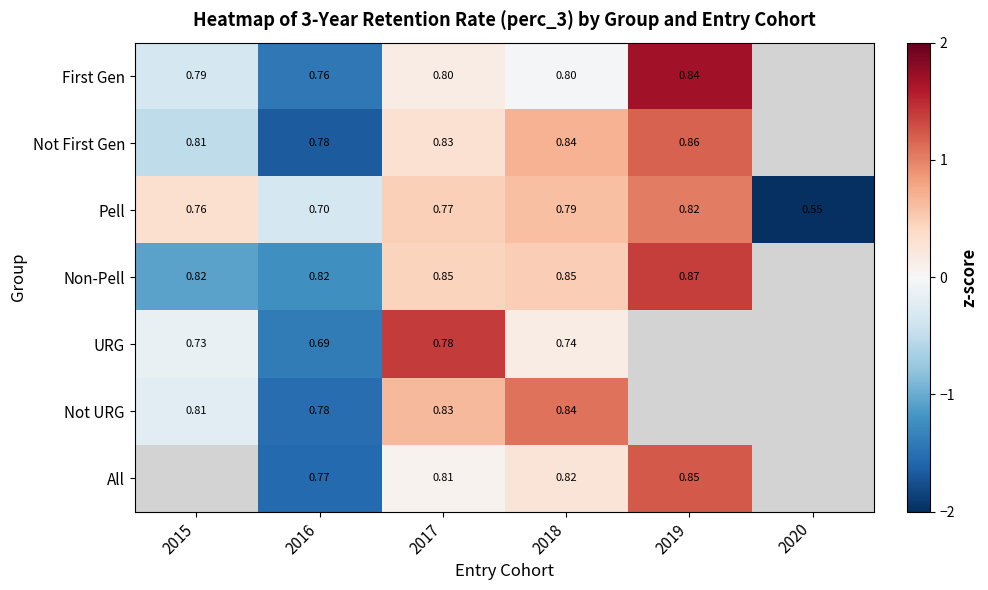

What is the difference between the highest and lowest values at 2016?

1.3